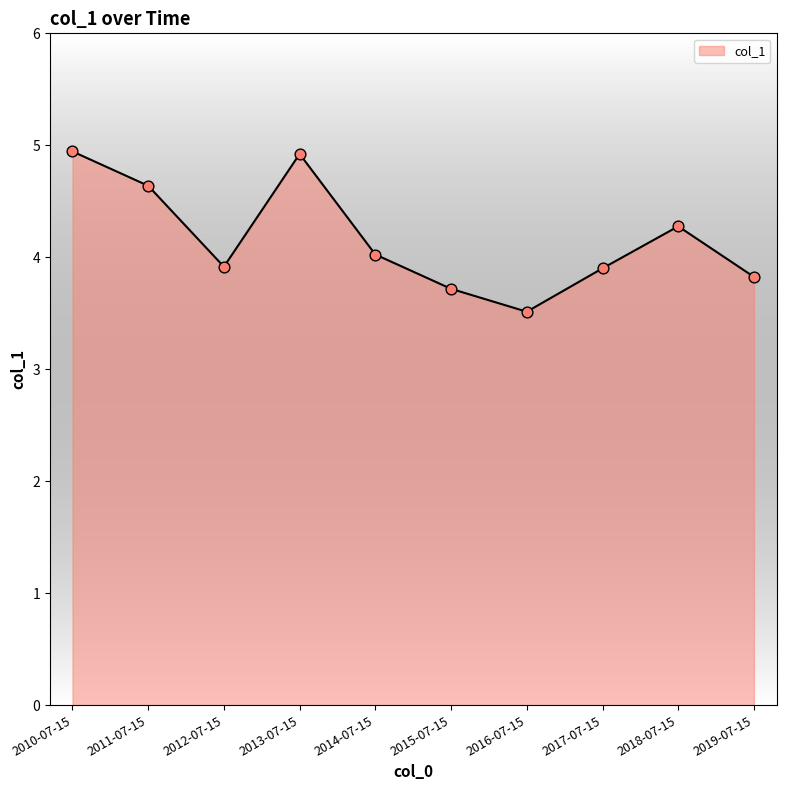

What is the change in value from 2014-07-15 to 2016-07-15?

-0.5